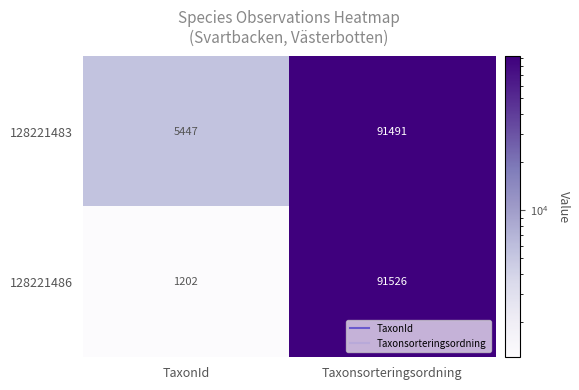

Reading left to right, list all the values displayed in this chart.

128221483: TaxonId=5447	Taxonsorteringsordning=91491
128221486: TaxonId=1202	Taxonsorteringsordning=91526